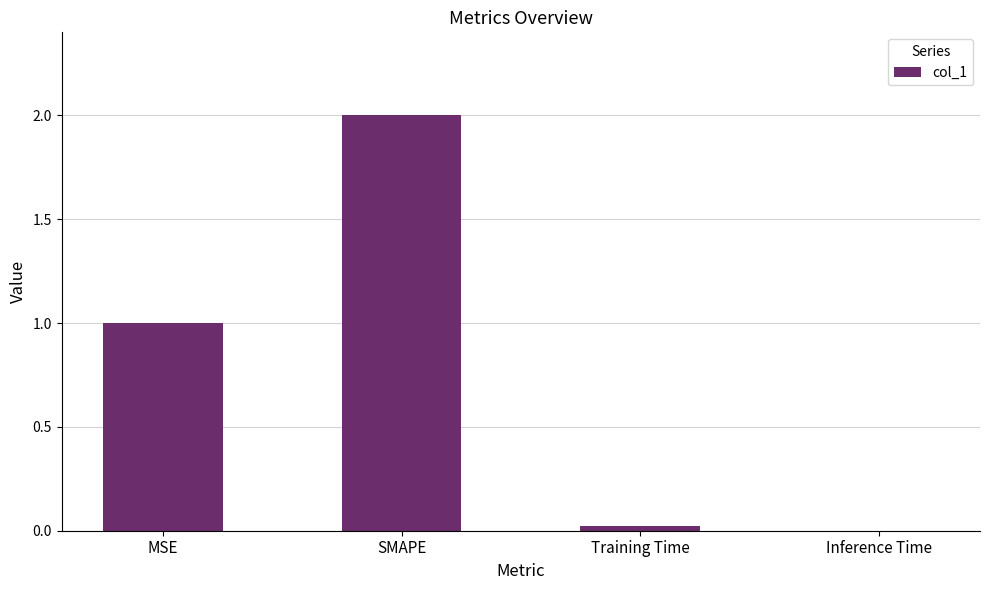

What is the change in value from SMAPE to Inference Time?

-2.0